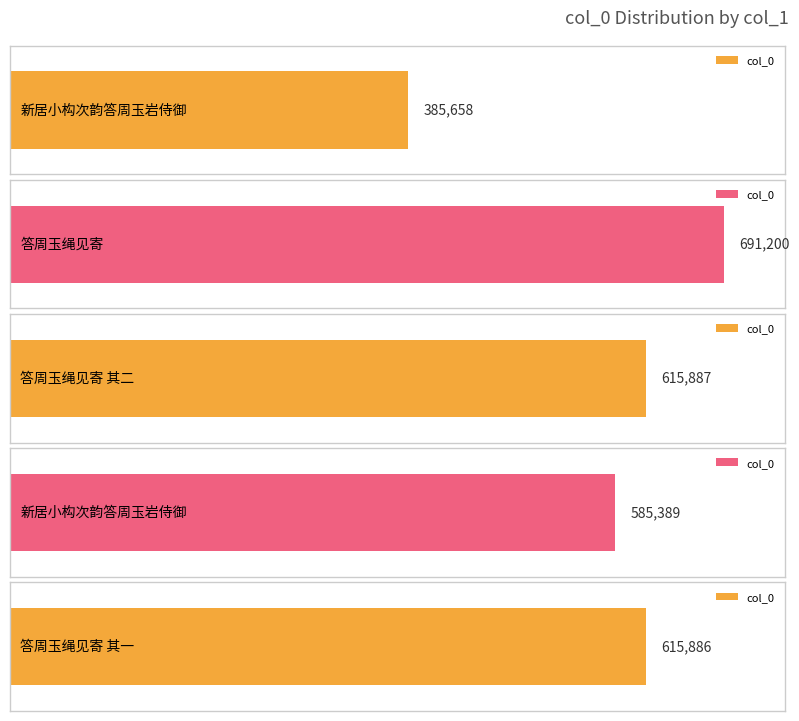

What is the sum of all values?

2894020